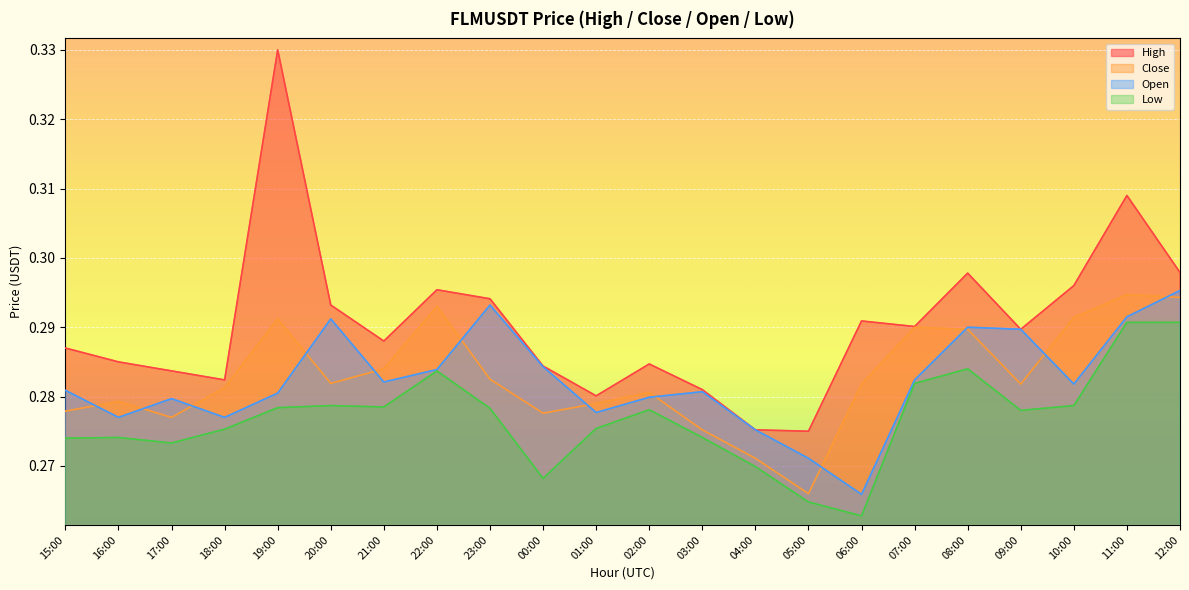

The value of Open at 00:00 is 0.1. True or false?

False